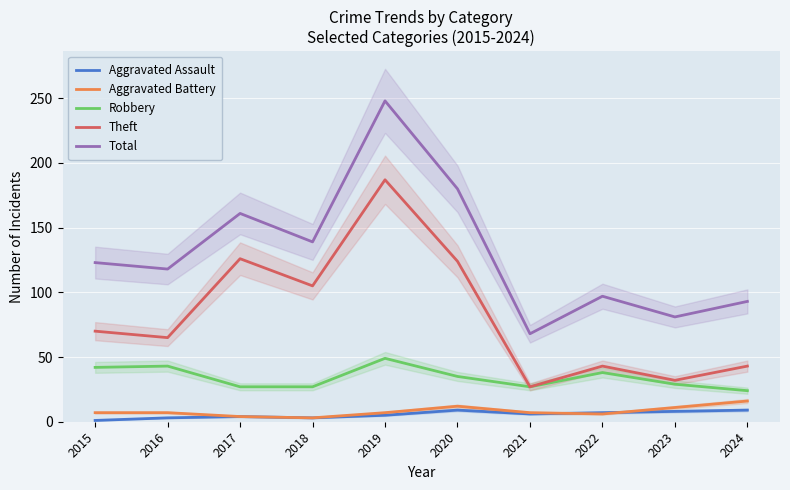

At which category does Aggravated Battery reach its first local valley?

2018